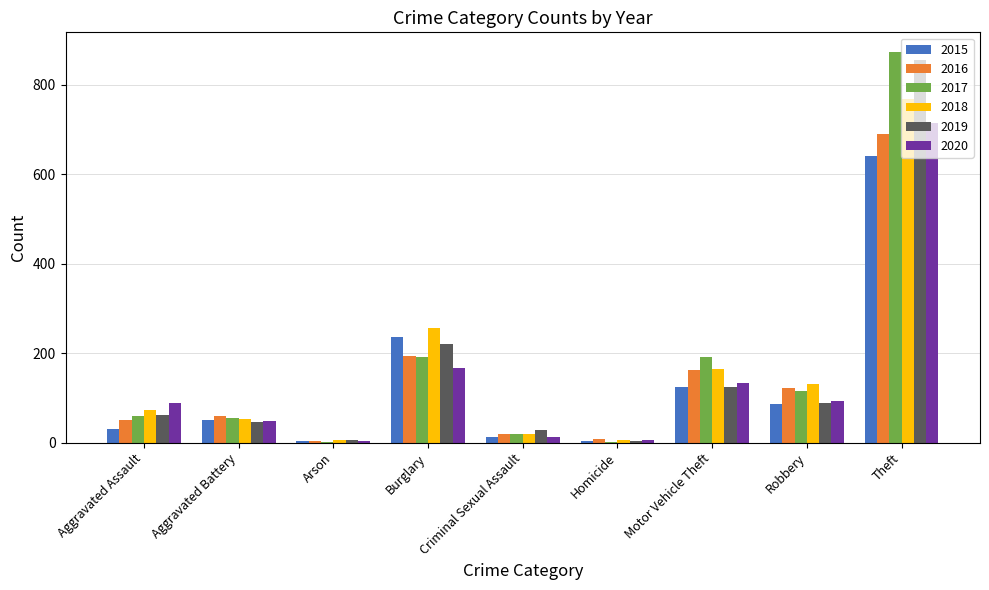

How many distinct data groups are displayed?

6